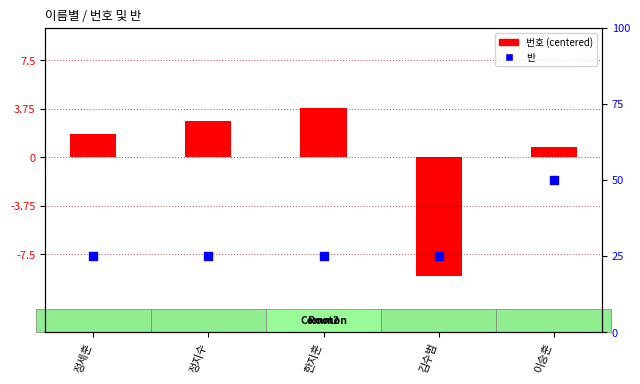

What is the total value across all series at 김수범?

-8.2